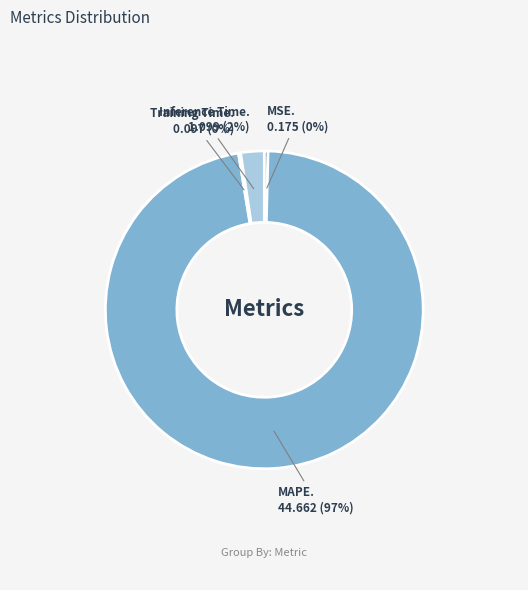

To the nearest percent, what is the average slice percentage?

25%